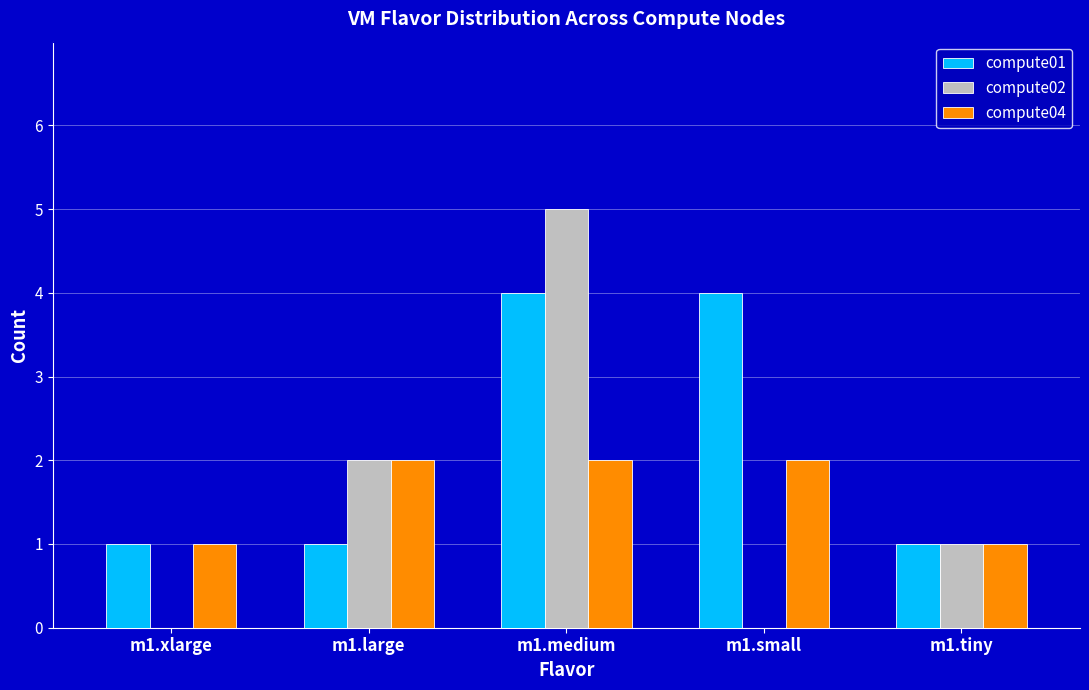

What is the spread (max minus min) of values at m1.medium?

3